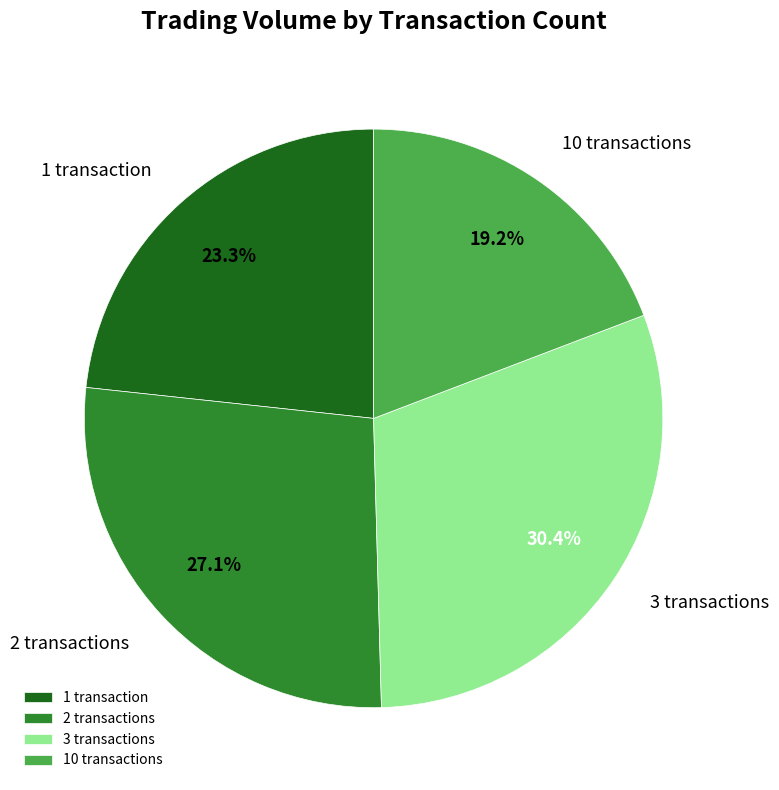

Approximately how many times larger is the value at 10 transactions compared to 2 transactions?

0.7